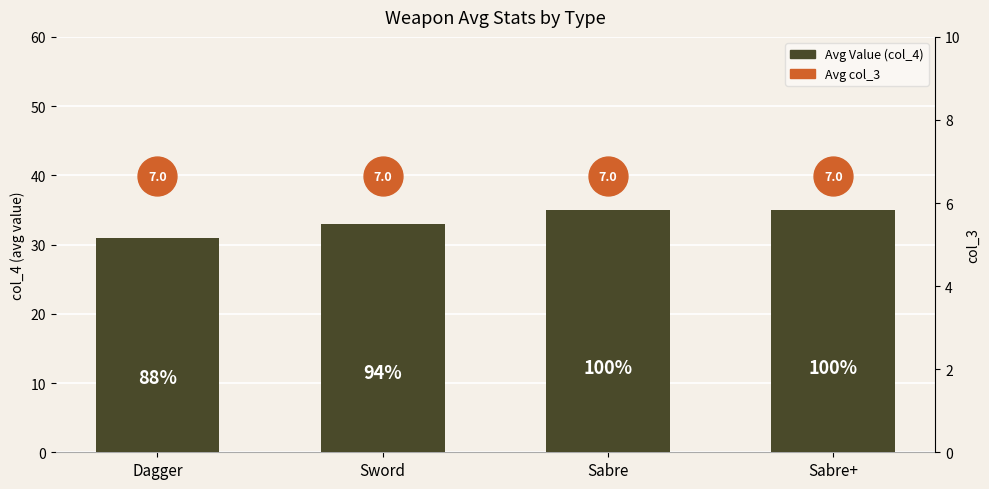

Does the chart contain stacked bars?

No